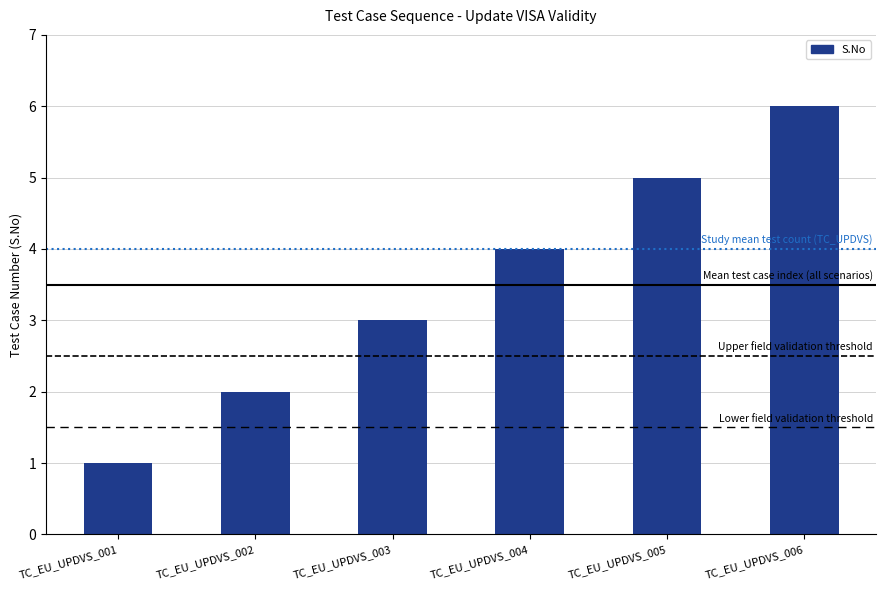

Reading left to right, list all the values displayed in this chart.

TC_EU_UPDVS_001=1	TC_EU_UPDVS_002=2	TC_EU_UPDVS_003=3	TC_EU_UPDVS_004=4	TC_EU_UPDVS_005=5	TC_EU_UPDVS_006=6